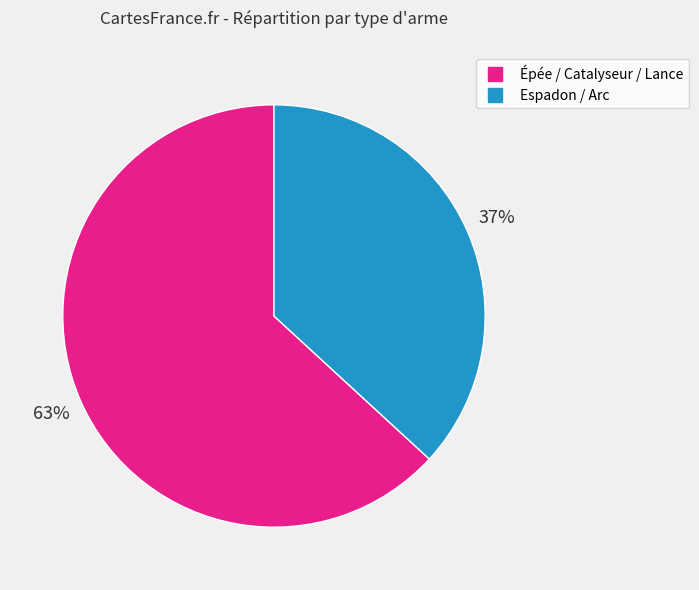

Is there a majority slice in this chart?

Yes